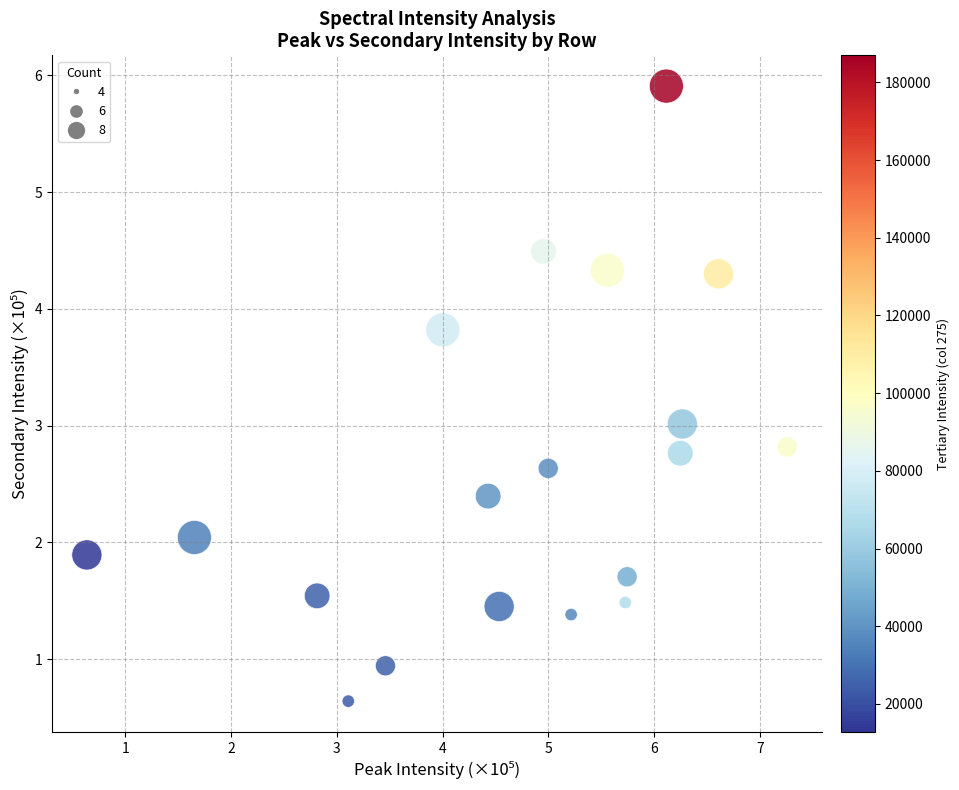

What is the range of X values (max minus min)?

6.6